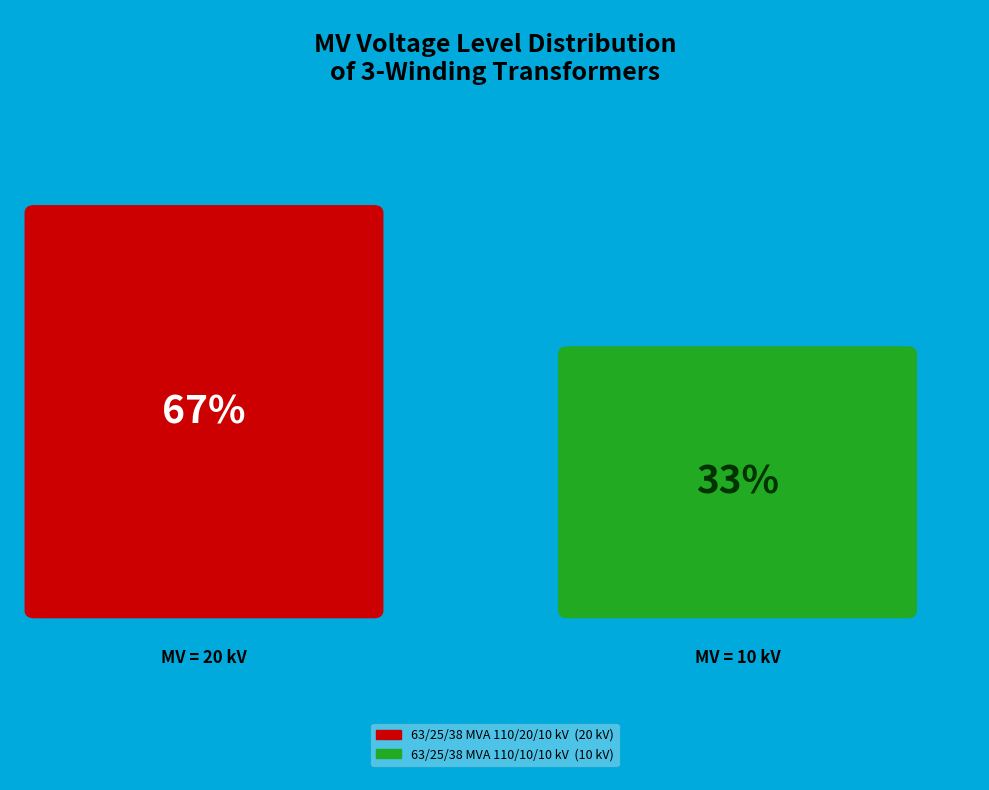

The 63/25/38 MVA 110/20/10 kV slice represents 67% of the pie. True or false?

True